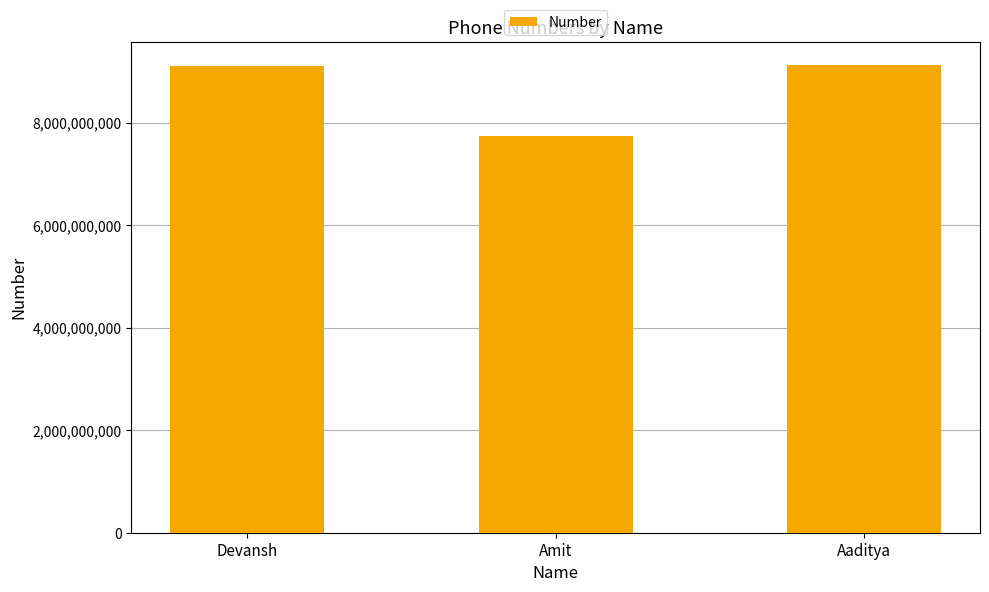

Between Amit and Devansh, which is larger?

Devansh